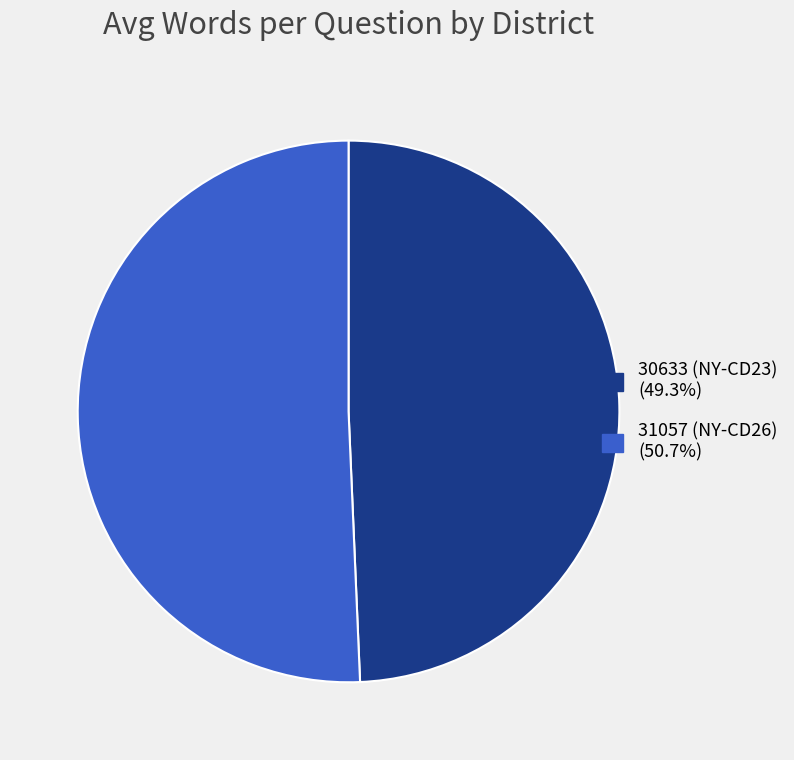

What is the largest slice in the pie chart?

31057 (NY-CD26)